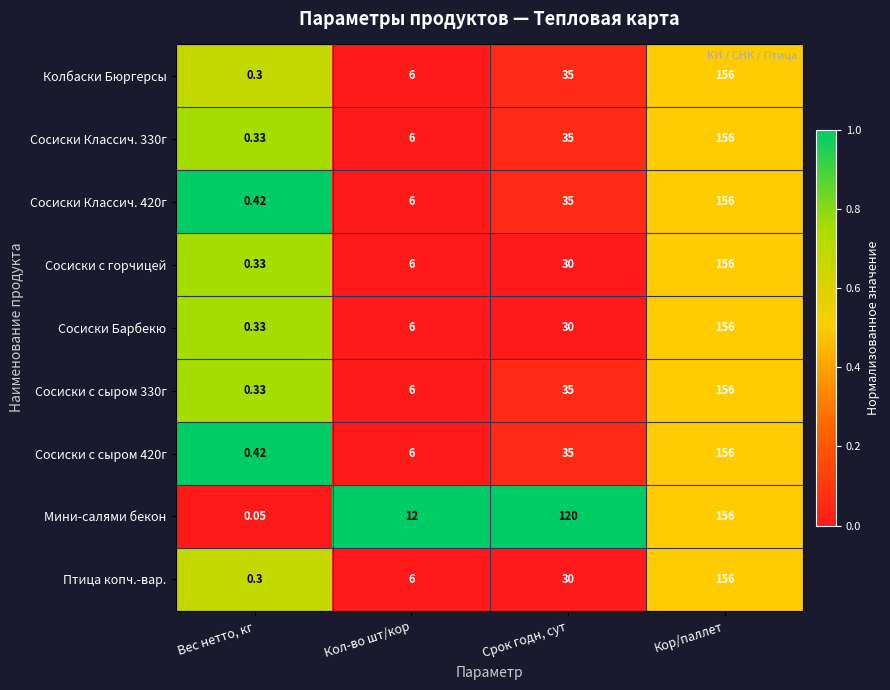

Count the number of categories in the chart.

4